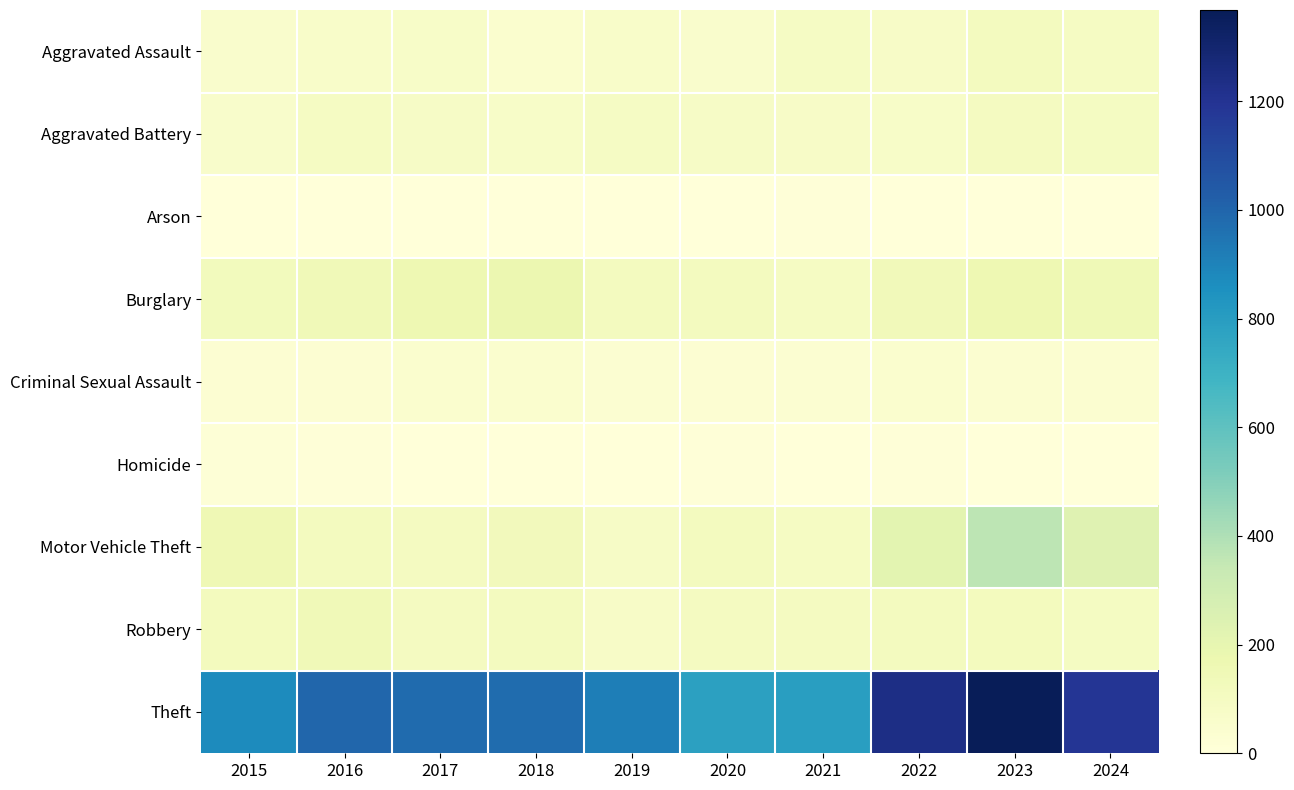

Which series has the largest range (max minus min)?

Theft